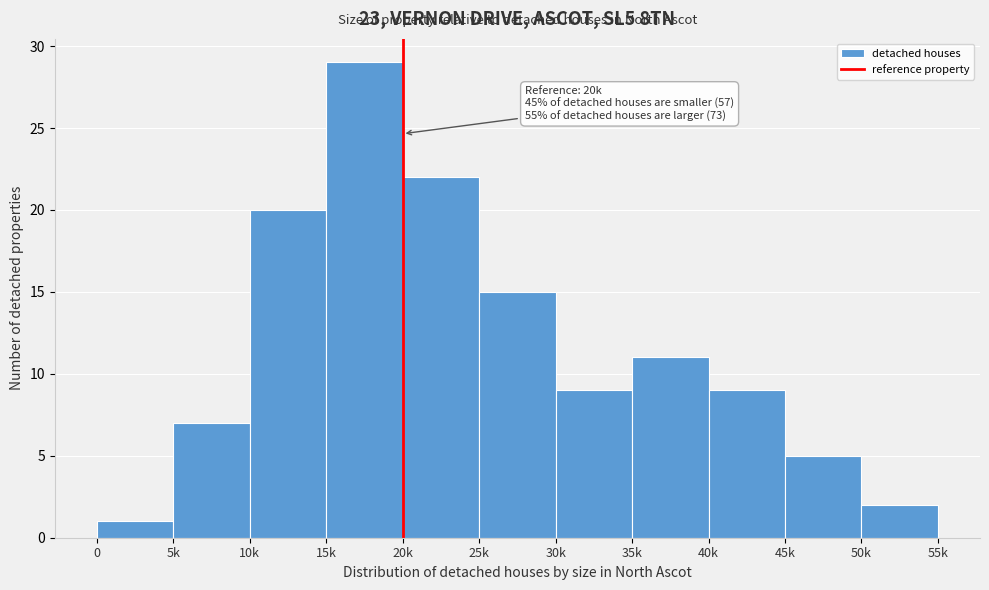

Reading right to left, transcribe all the data shown in this chart.

2	5	9	11	9	15	22	29	20	7	1